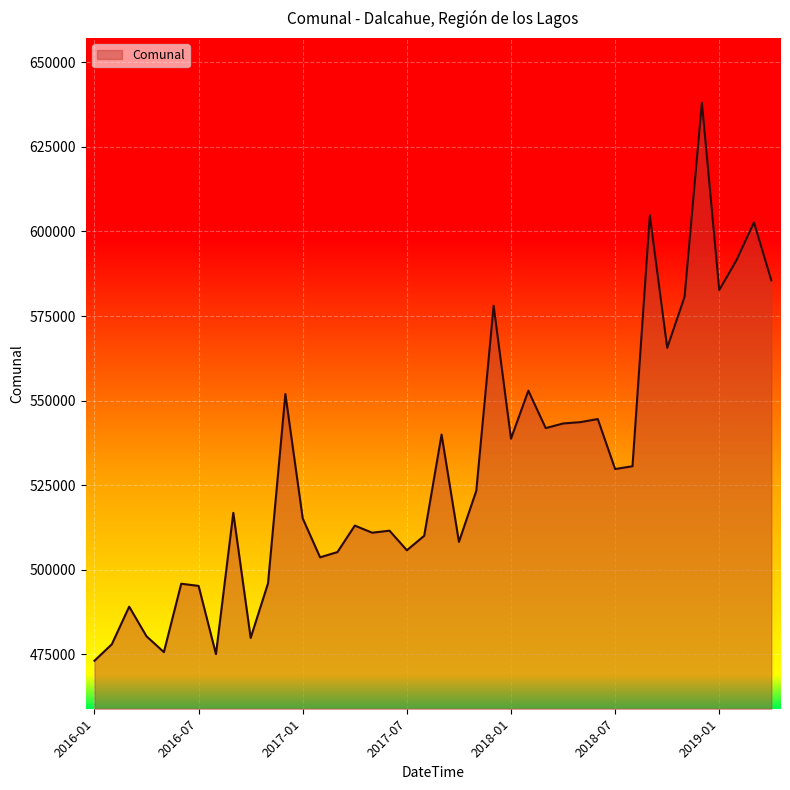

What is the minimum value shown in the chart?

473106